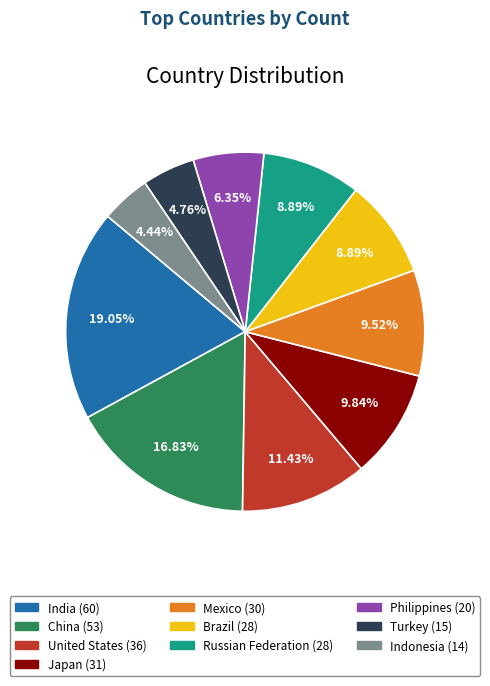

Does Russian Federation represent more than half of the total?

No